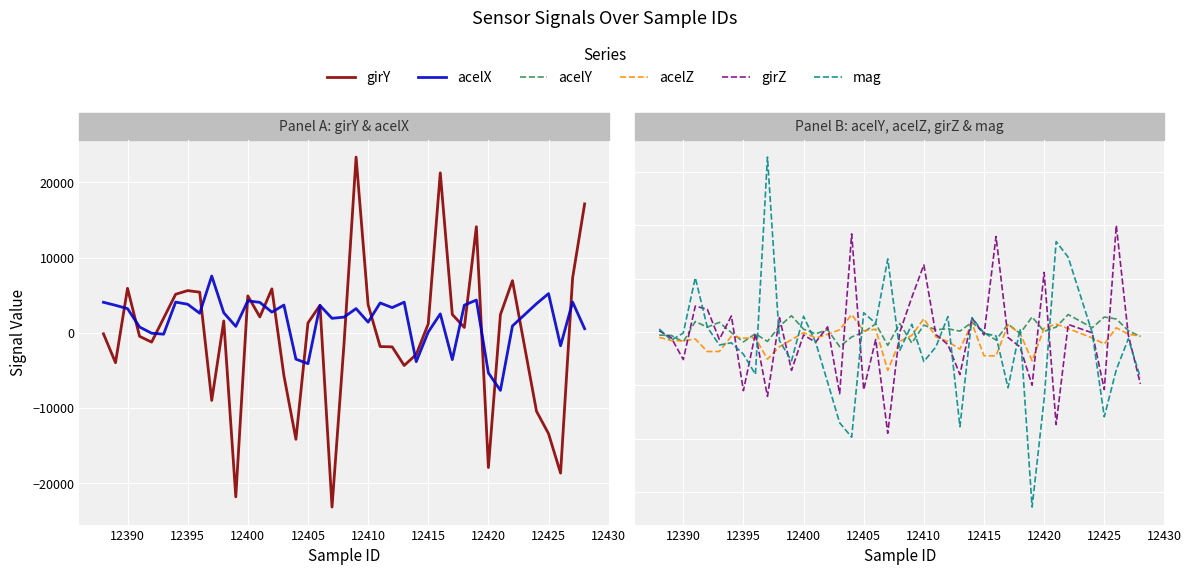

At how many categories does at least one series exceed -13603?

40